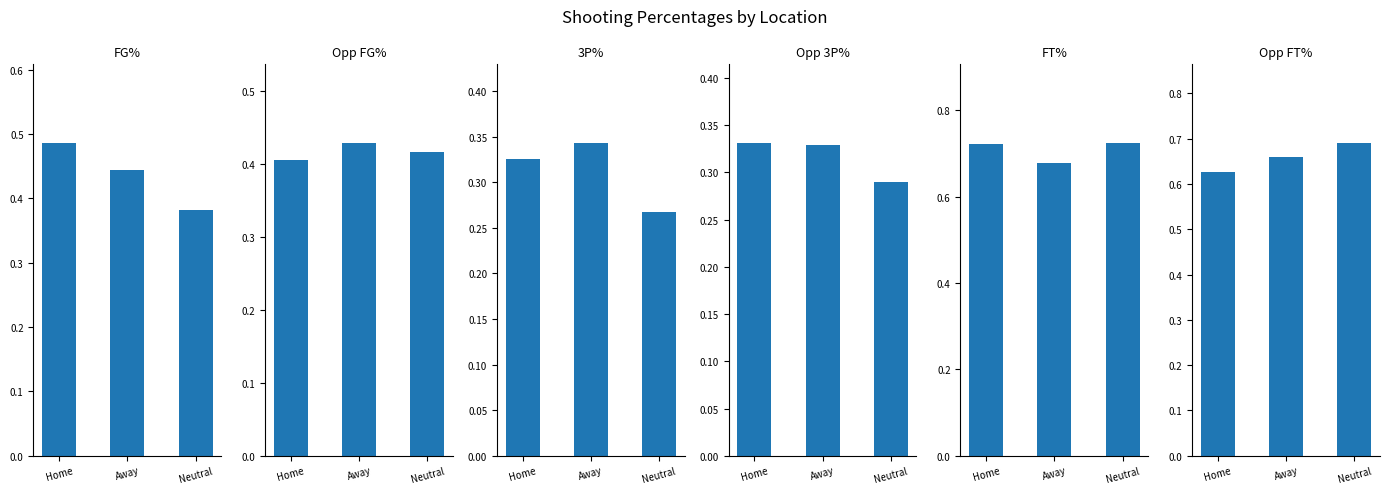

What are all the series names shown in the legend?

FG%, Opp FG%, 3P%, Opp 3P%, FT%, Opp FT%